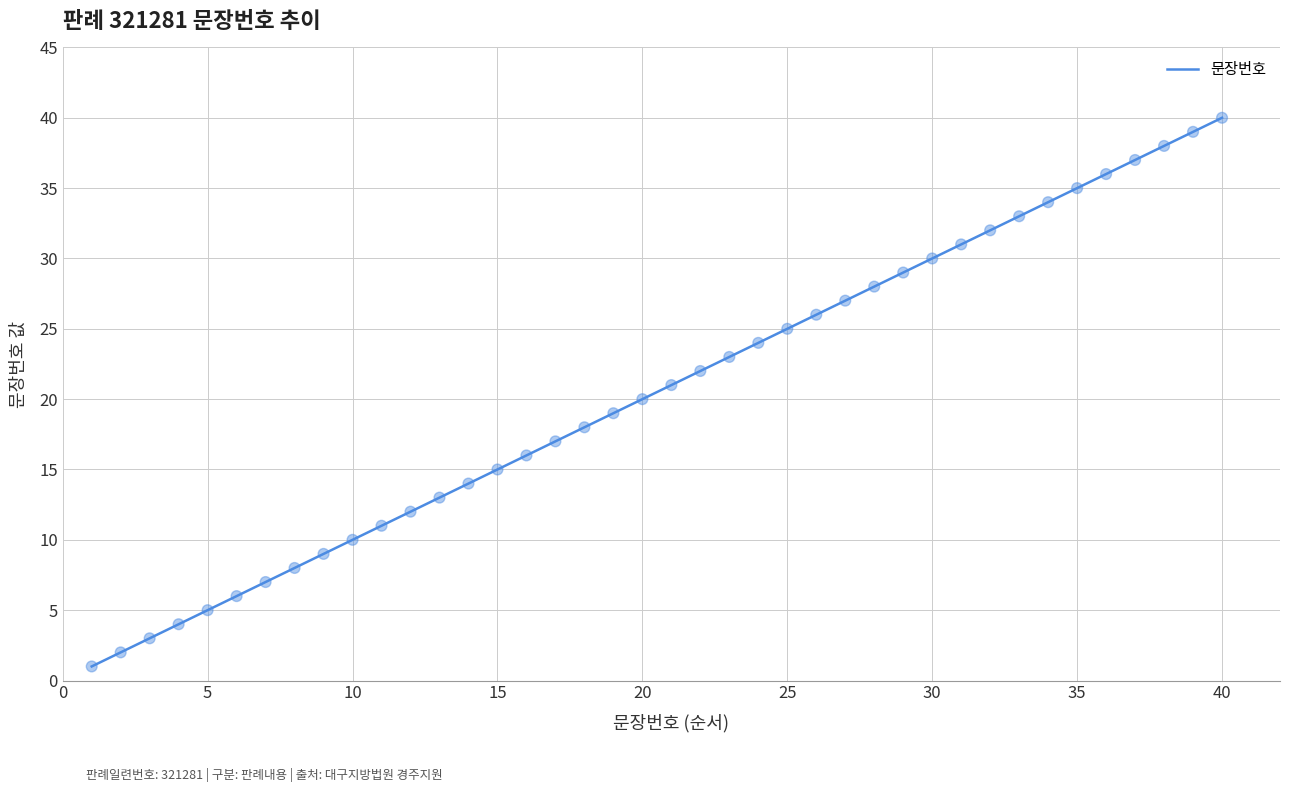

What is the greatest value displayed?

40